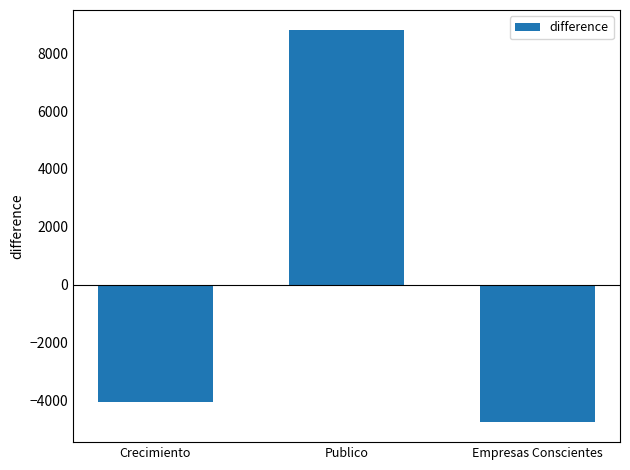

What is the label of the 3rd bar from the left?

Empresas Conscientes